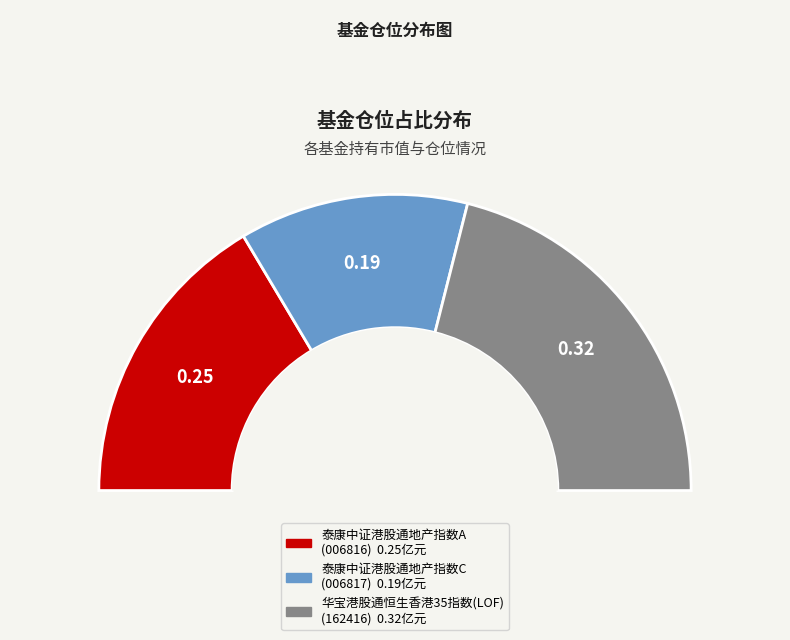

Is there a majority slice in this chart?

No